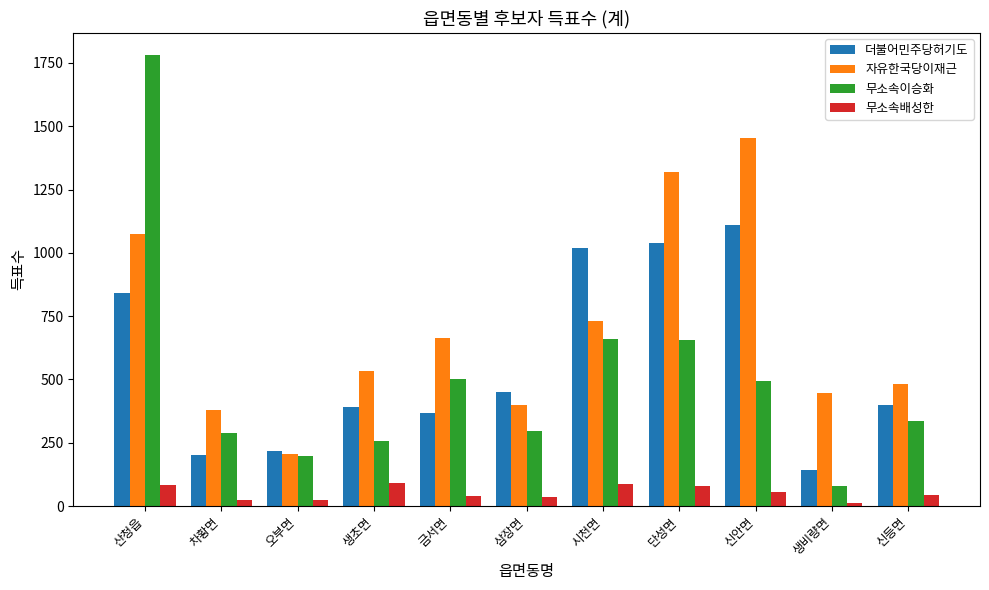

What is the value of the 자유한국당이재근 bar at the 1st from the left?

1073